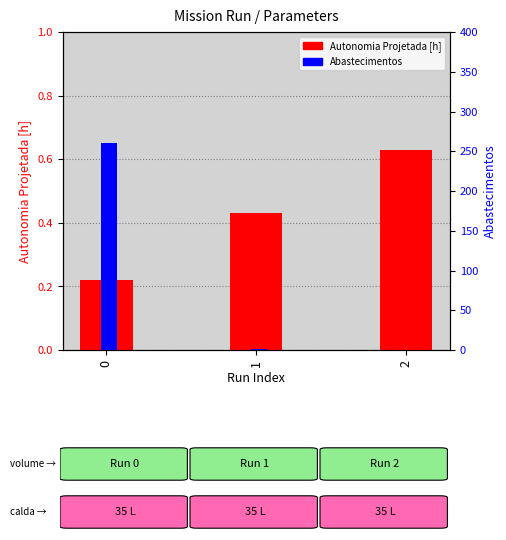

What are all the series names shown in the legend?

Autonomia Projetada [h], Abastecimentos